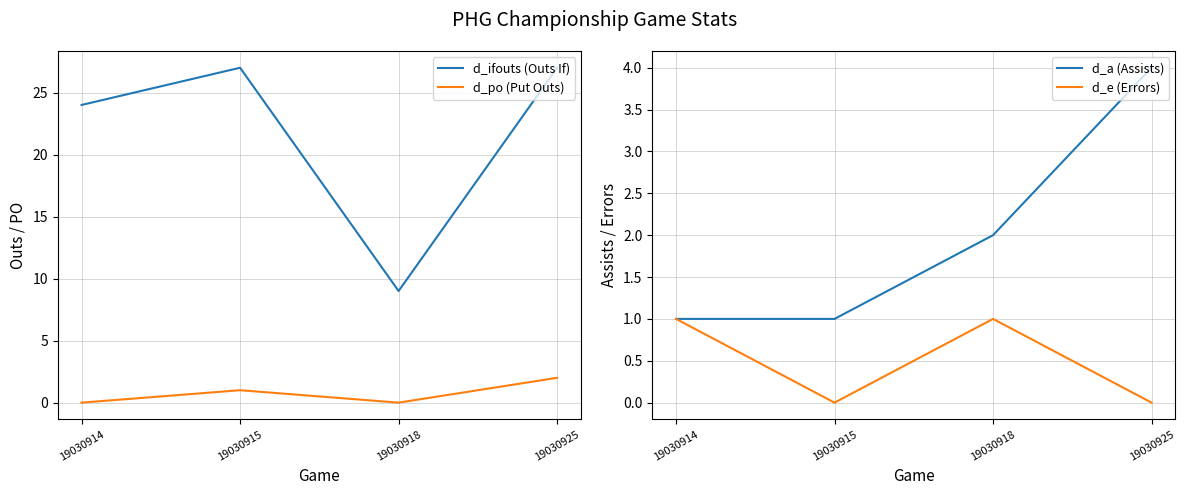

Rank the series at 19030915 from highest to lowest value.

d_ifouts (Outs If), d_po (Put Outs), d_a (Assists), d_e (Errors)